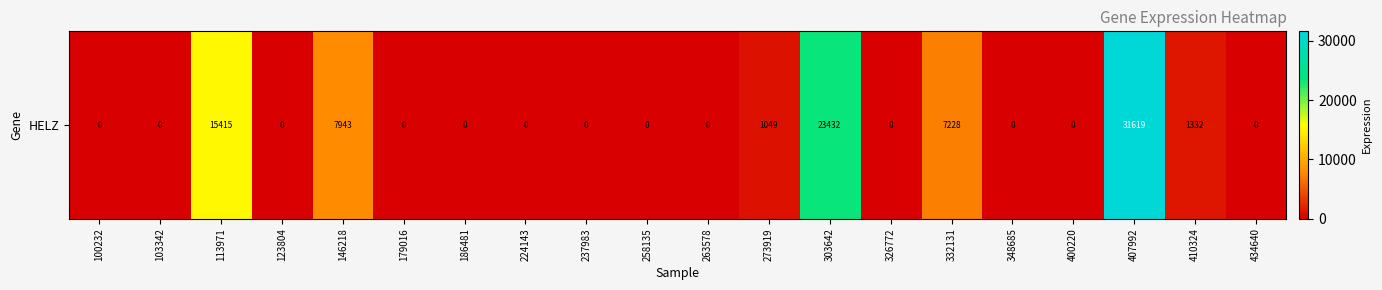

The chart shows a value of 23432 at 303642. True or false?

True